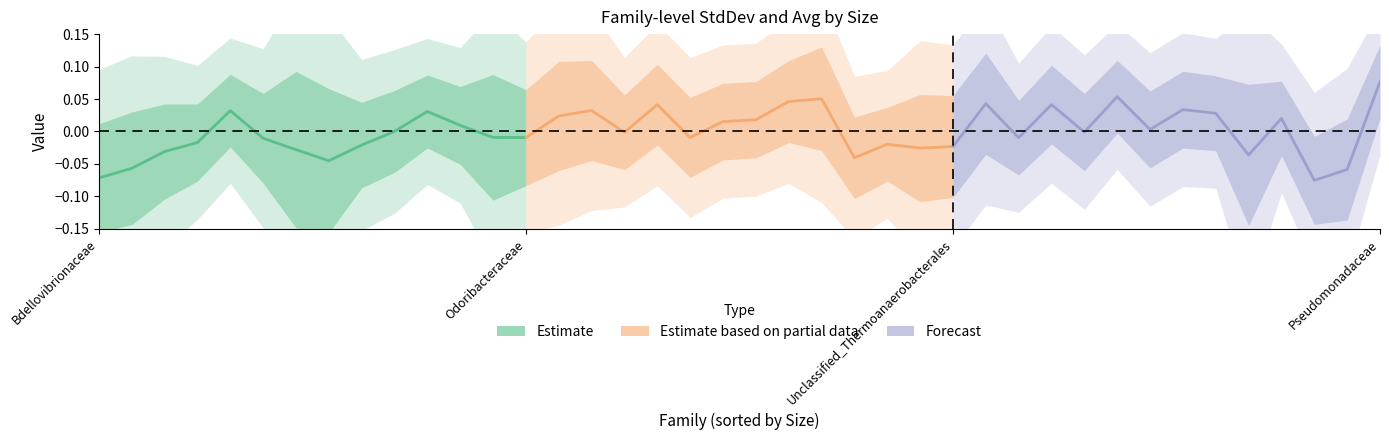

How many interior local peaks does the Estimate based on partial data series have?

4